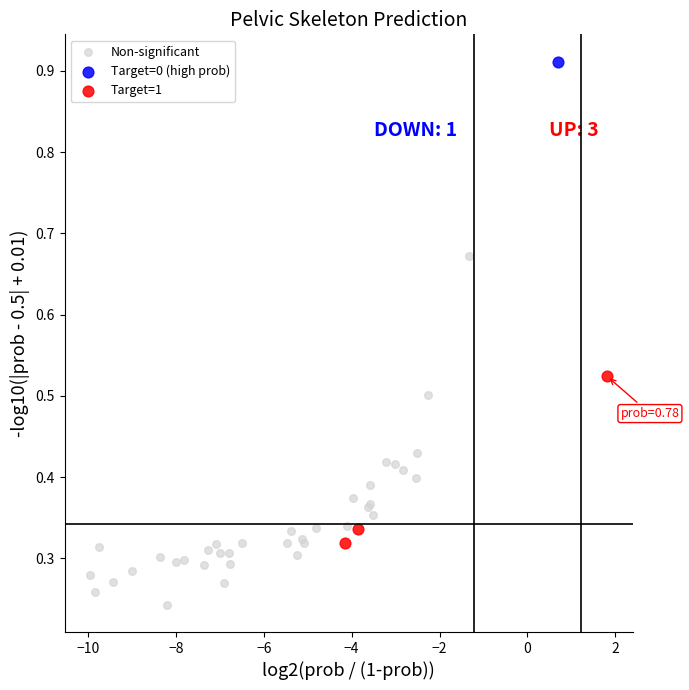

What are all the series names shown in the legend?

Non-significant, Target=0 (high prob), Target=1